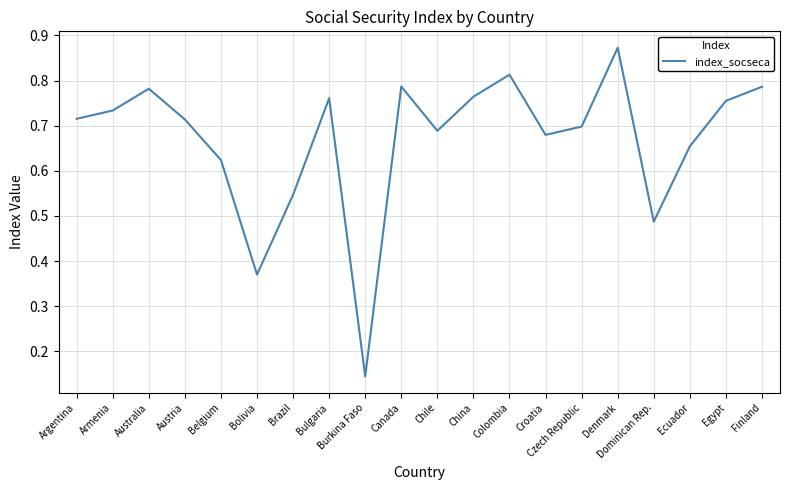

Which has a higher value, Austria or Ecuador?

Austria